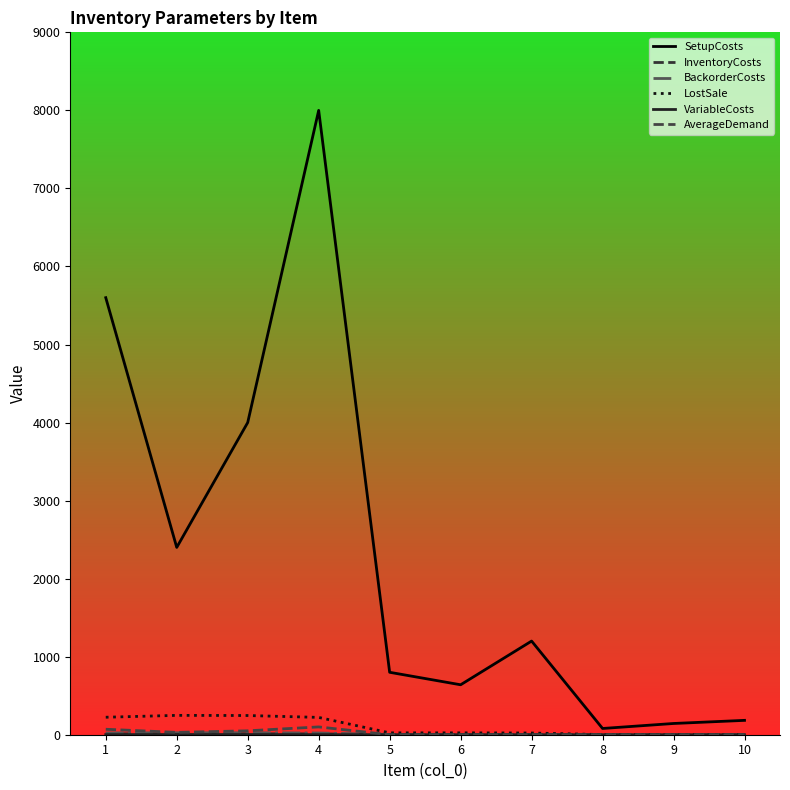

True or false: SetupCosts and AverageDemand cross at least once.

False